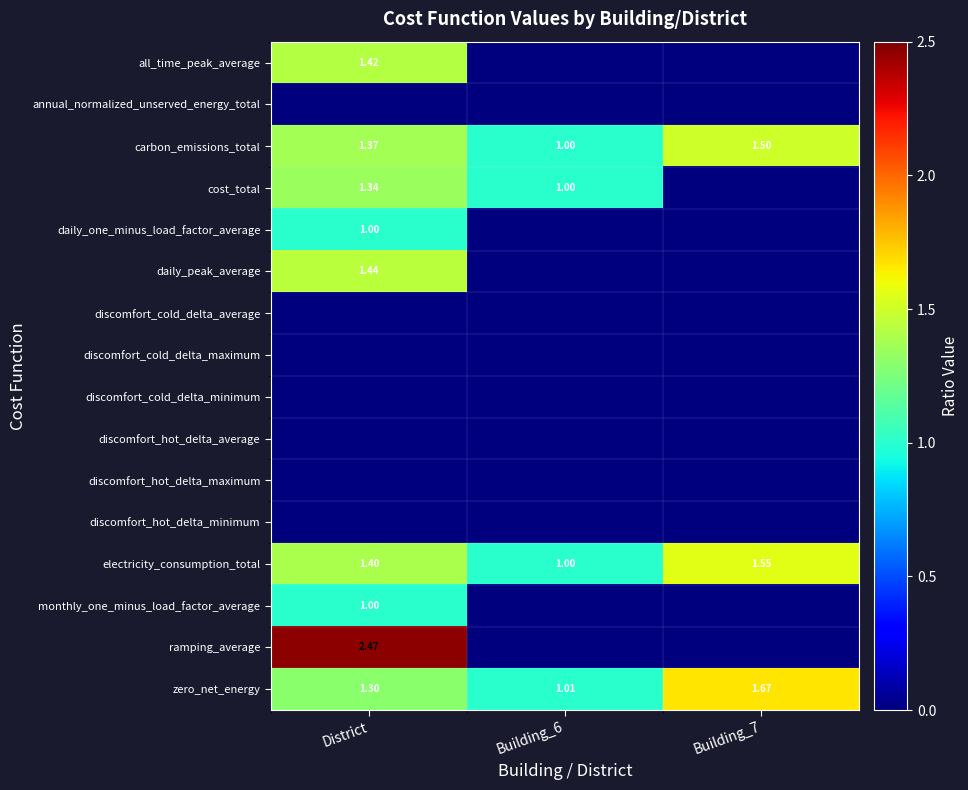

Which series has the largest total across all categories?

zero_net_energy